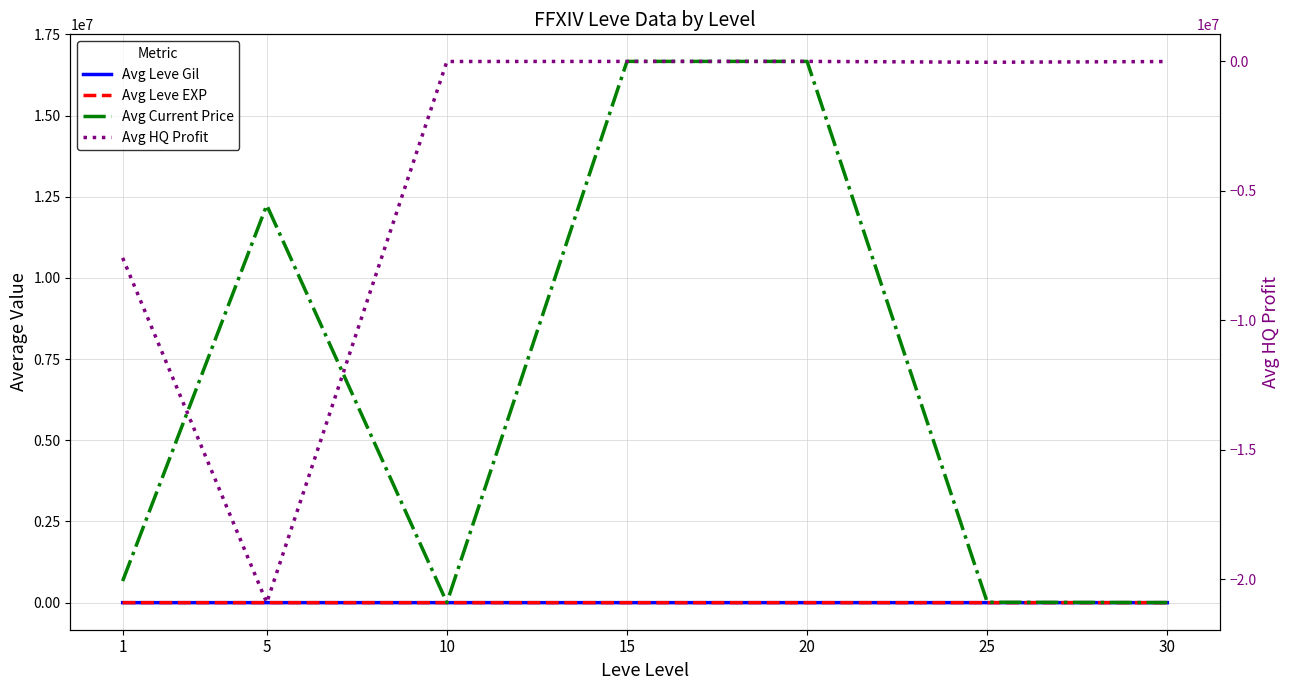

Which series has the largest total across all categories?

Avg Current Price